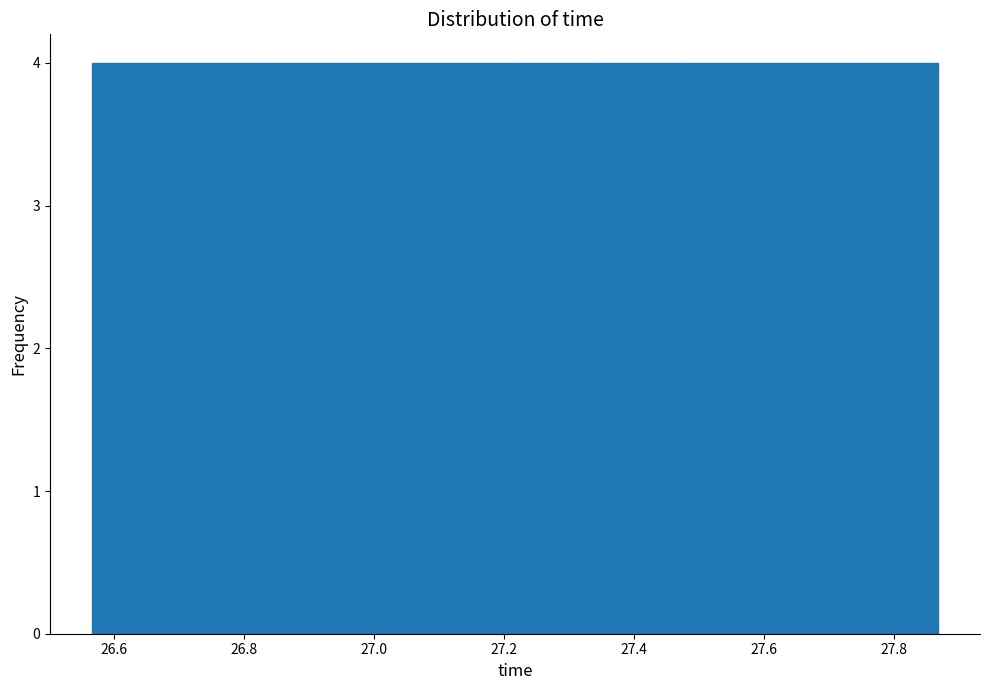

What is the height of the bar covering 26.82 to 26.96 on the x-axis? Neither the bar edges nor the heights are printed on the chart, so give them approximately, as read against the axes.

4